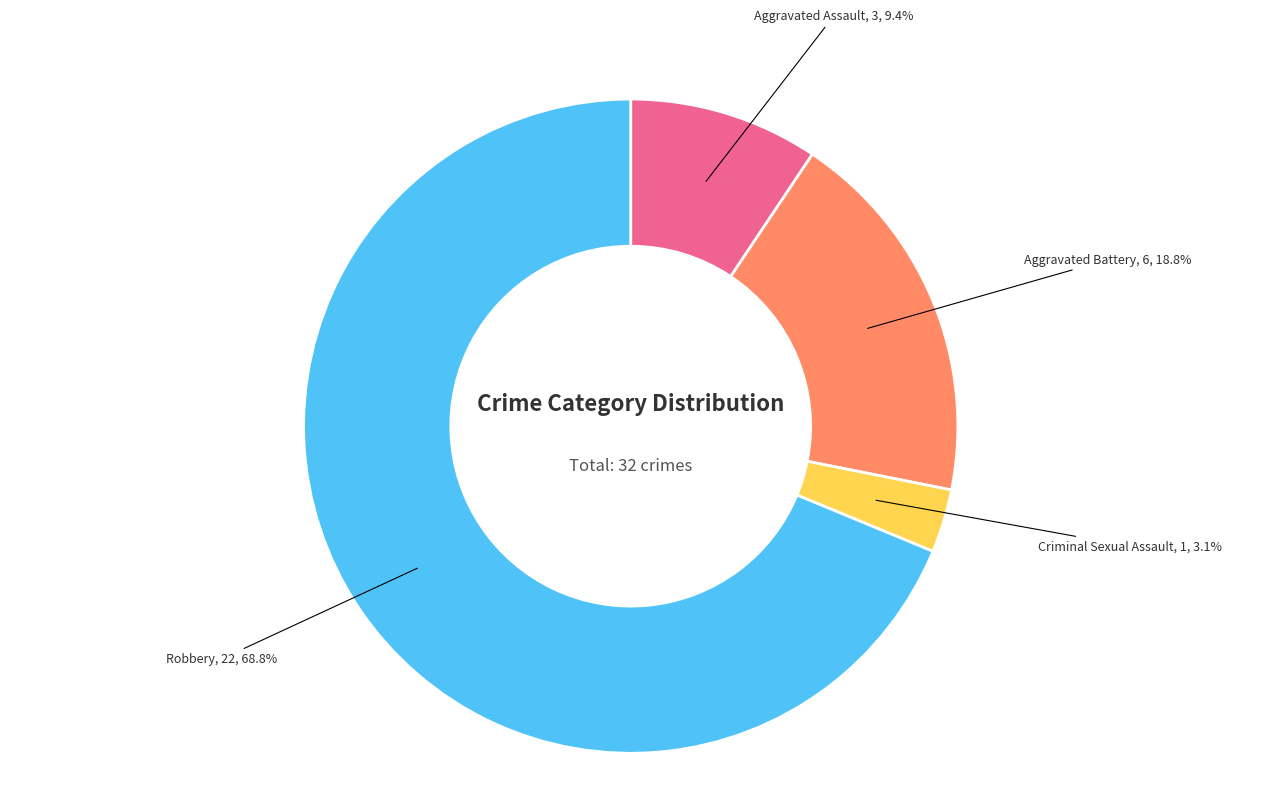

Between Criminal Sexual Assault and Aggravated Battery, which is larger?

Aggravated Battery